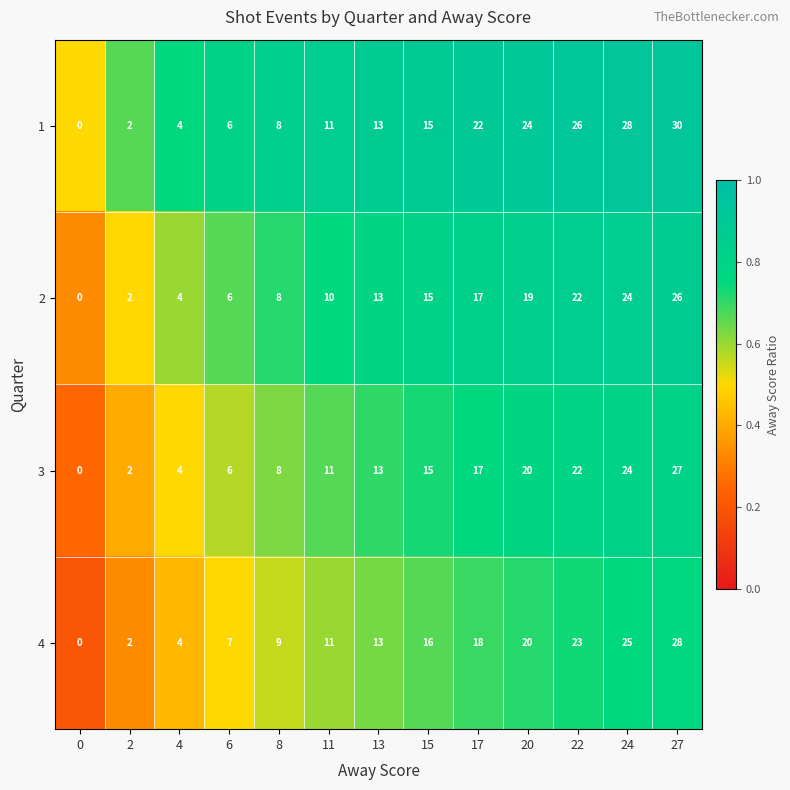

Is it true that 4 equals 3 at 11?

False